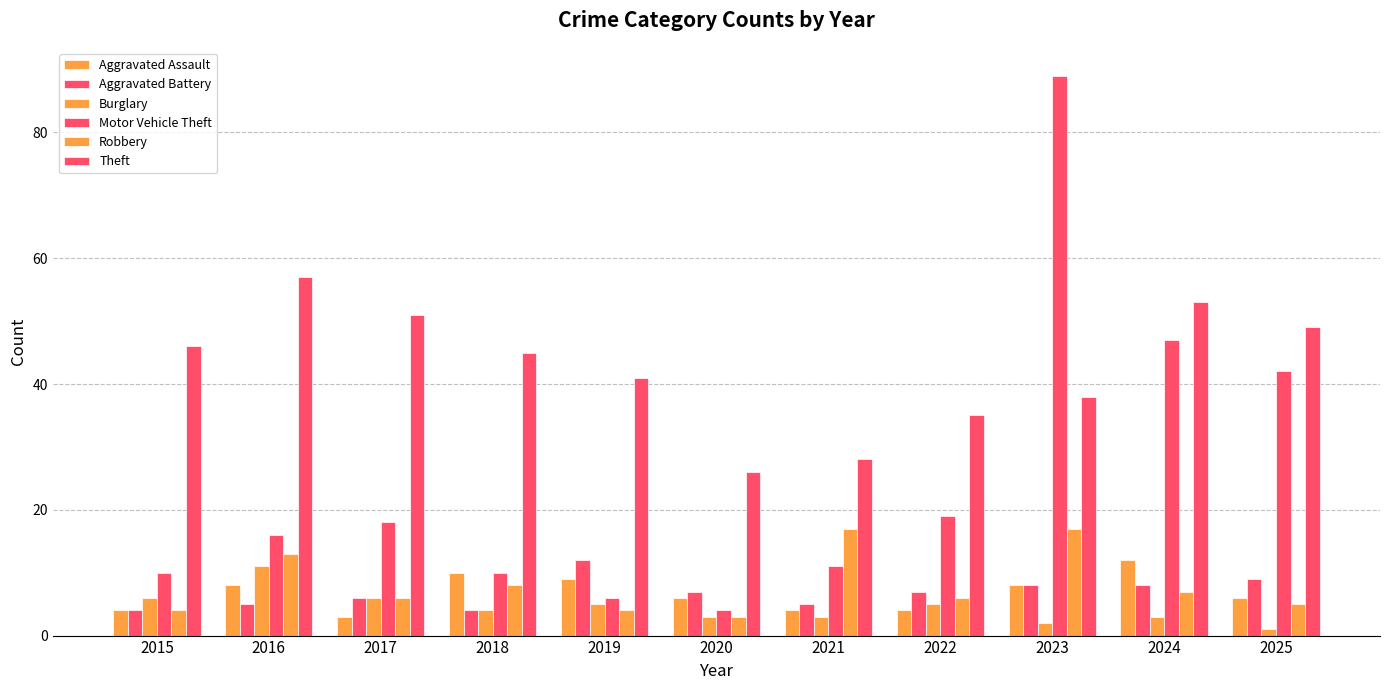

What is the value of the Robbery bar at the 5th from the left?

4